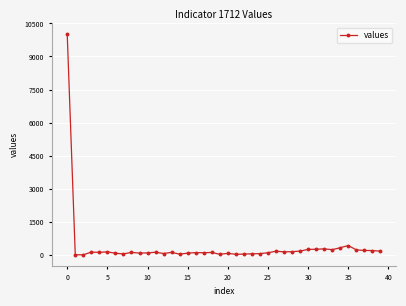

What is the difference between the second highest and minimum values?

420